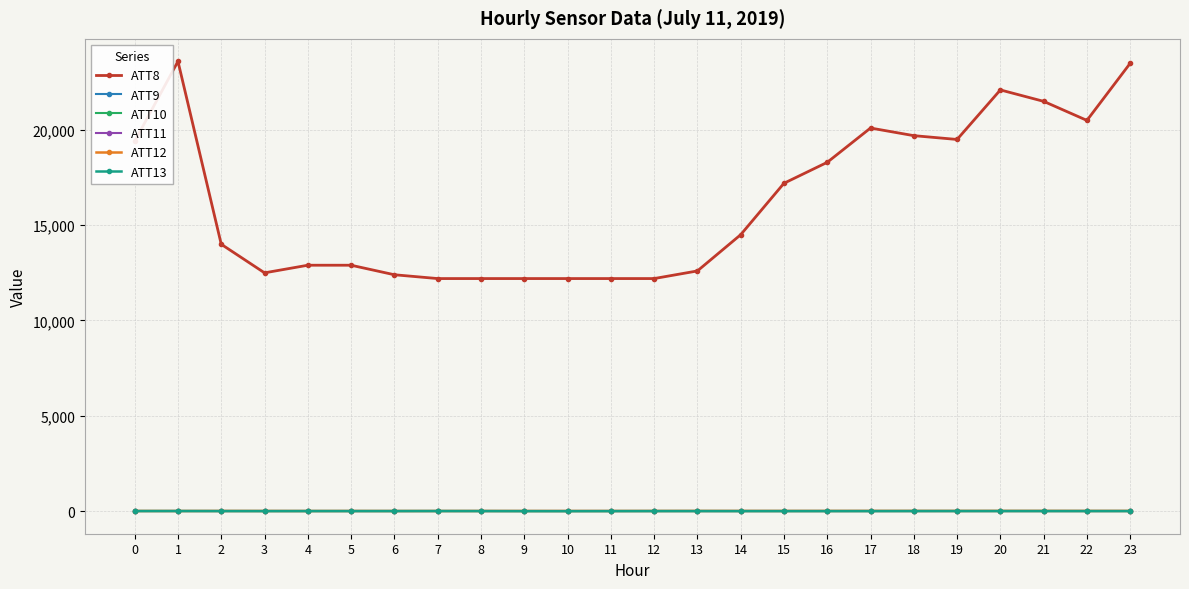

True or false: ATT13 and ATT11 cross at least once.

False